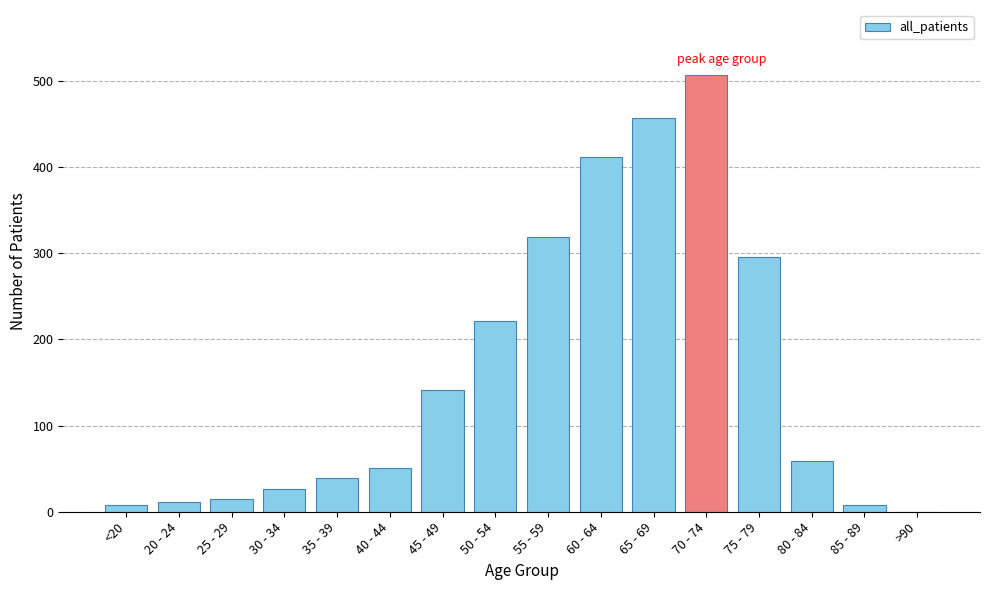

Between 40 - 44 and 70 - 74, which is larger?

70 - 74